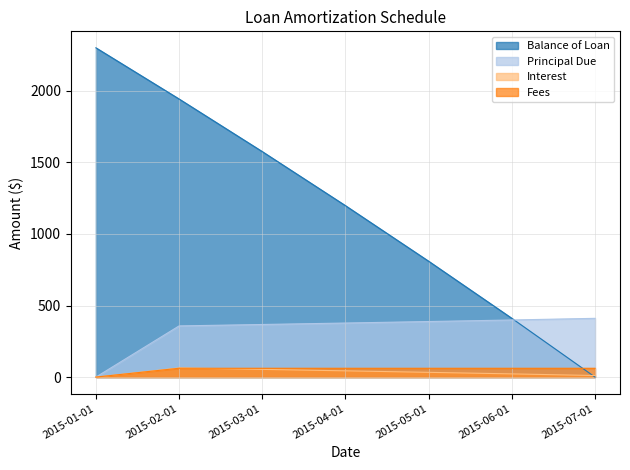

What is the value of the Interest point at the 4th from the left?

43.7